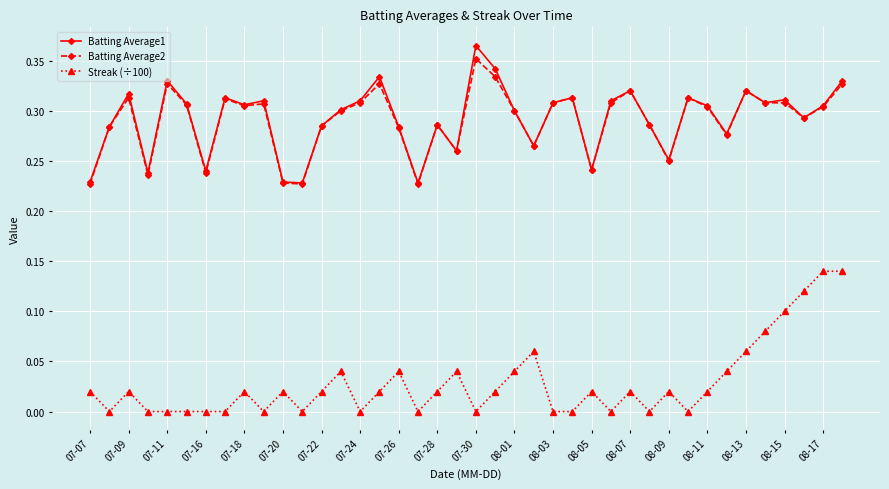

True or false: Streak (÷100) has more than 0 points higher than both neighbors.

True